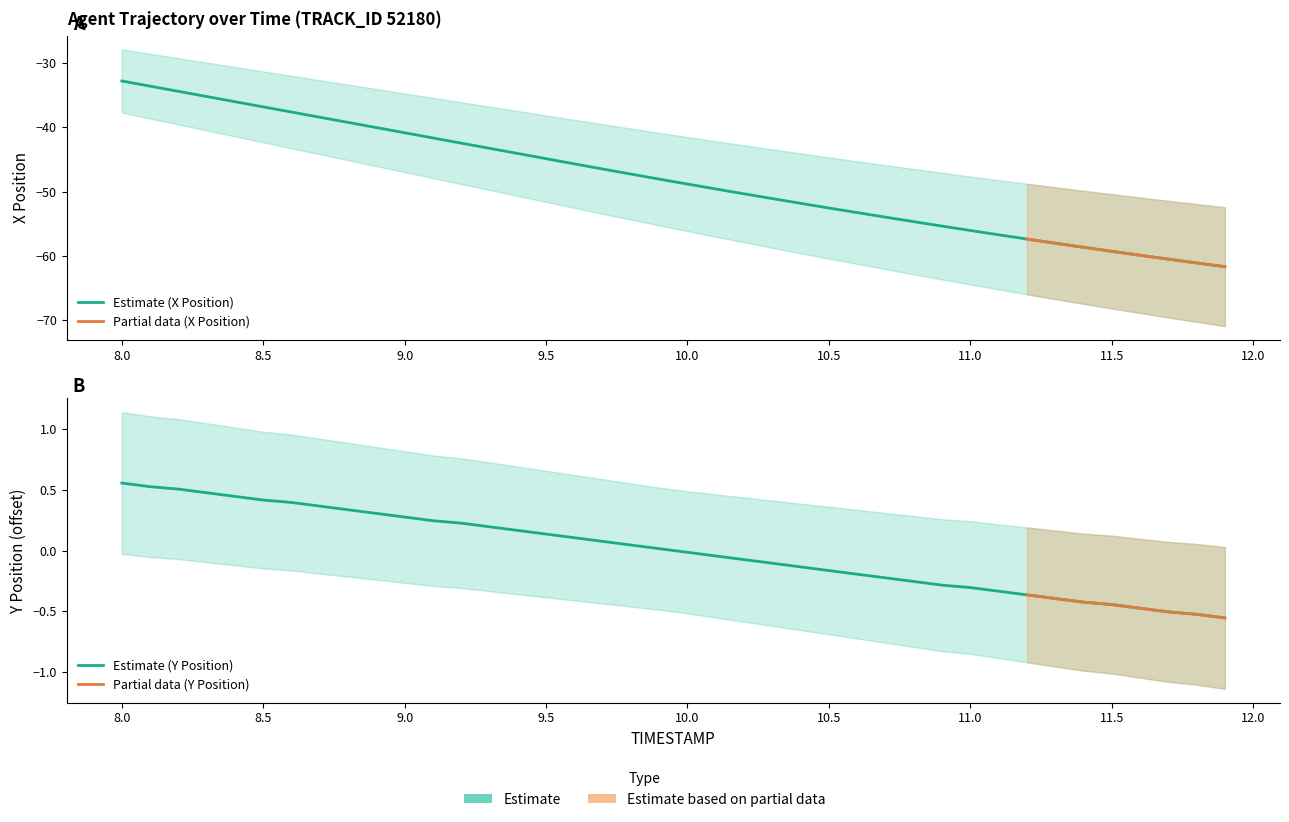

What is the difference between the second highest and minimum values in the X series?

28.1